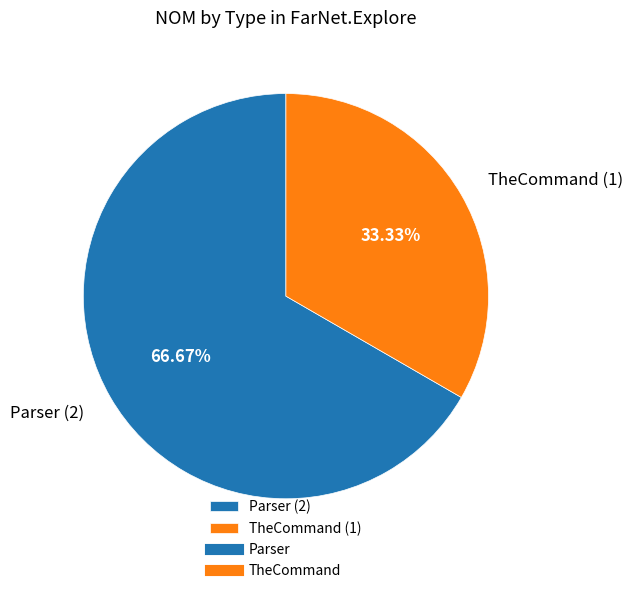

To the nearest percent, what is the difference between the largest and smallest slice percentages?

33%